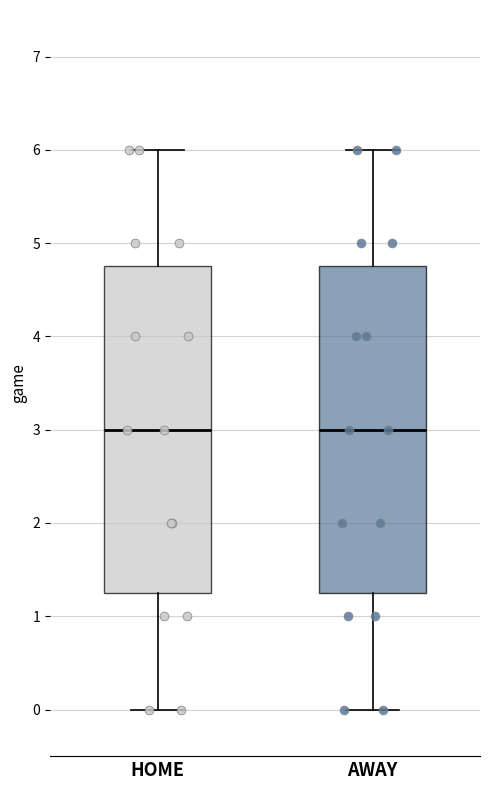

Reading left to right, transcribe this box plot: for each box, give where its median line is, the range the box spans, and where its two whiskers end, as read against the y-axis. The values are not printed on the chart, so give them approximately, as read against the axis.

HOME: median 3.0, box 1.3 to 4.8, whiskers 0.0 to 6.0
AWAY: median 3.0, box 1.3 to 4.8, whiskers 0.0 to 6.0